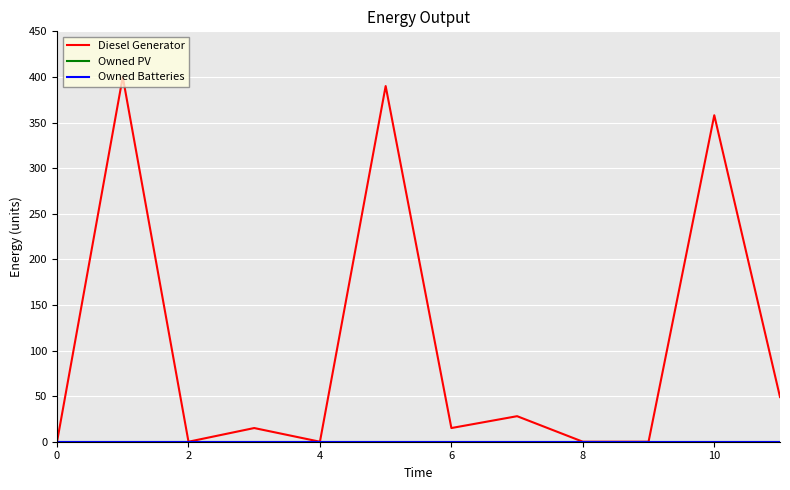

True or false: Owned PV and Owned Batteries cross at least once.

False